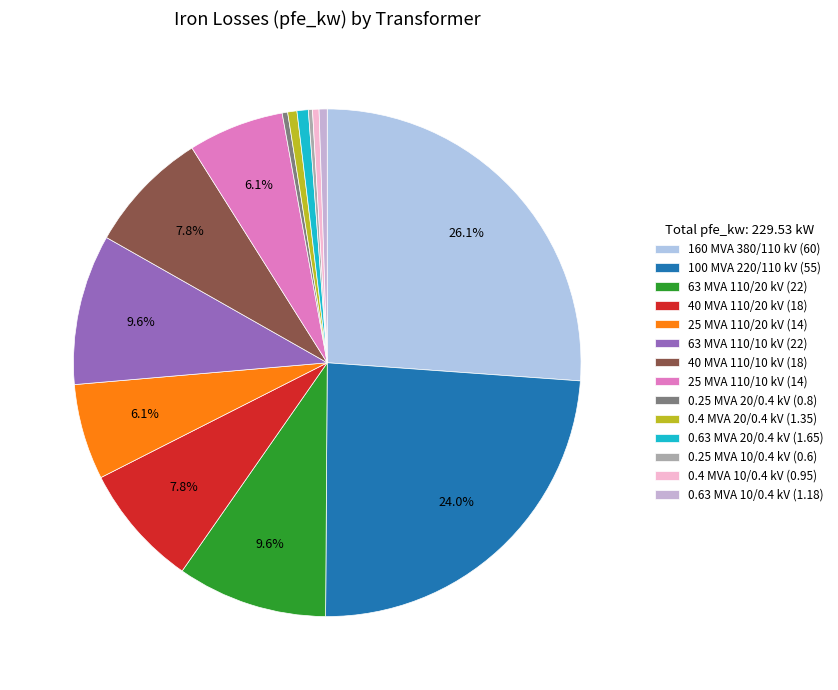

Count the number of slices in the pie.

14